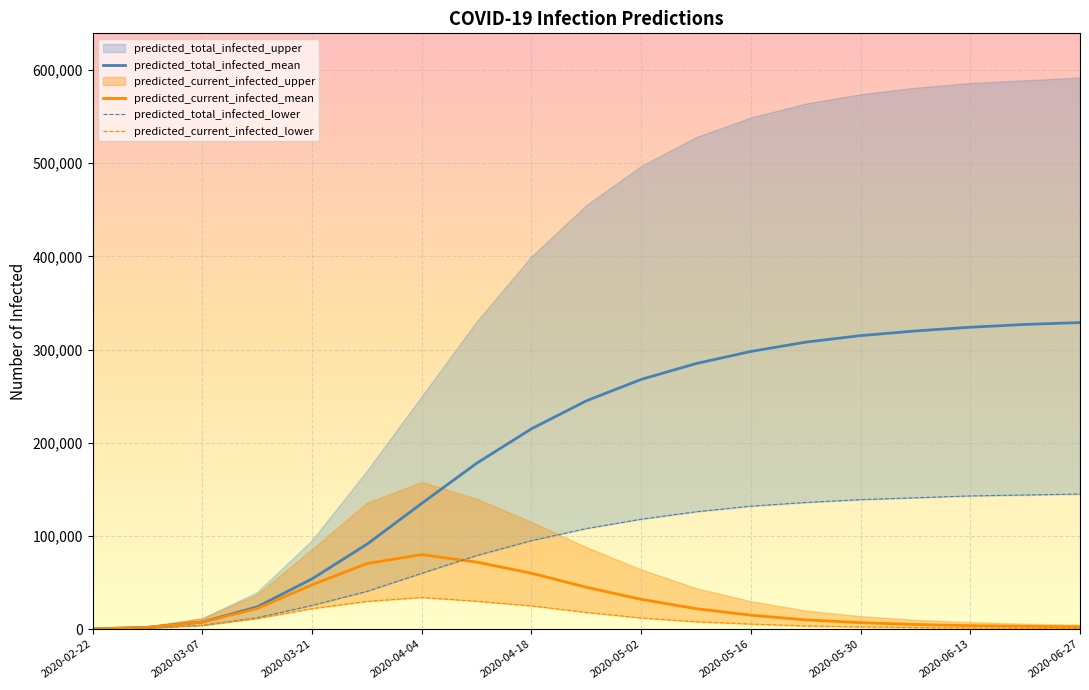

True or false: predicted_current_infected_mean and predicted_current_infected_lower cross at least once.

False